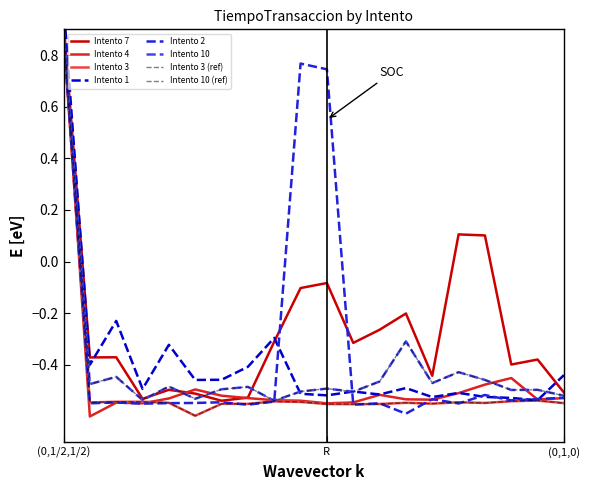

How many values in the Intento 2 series exceed 0?

3